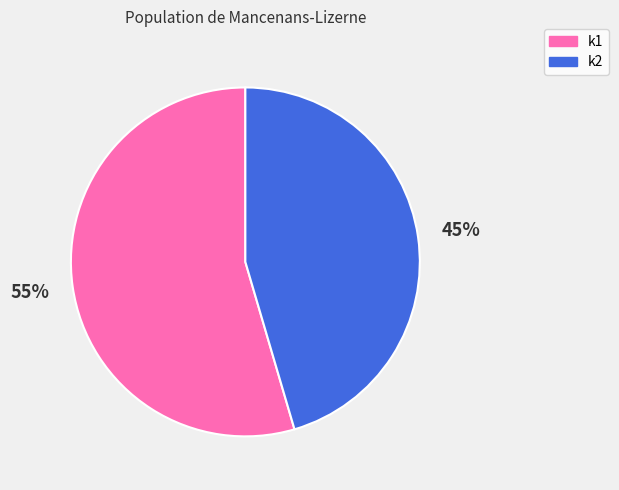

To the nearest percent, what is the average slice percentage?

50%